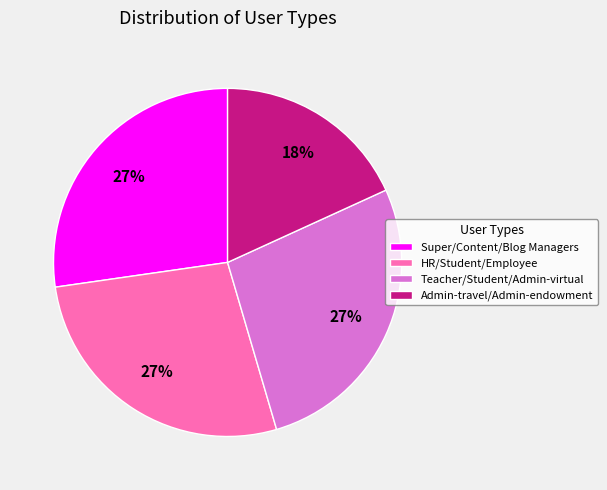

What is the ratio of the value at Teacher/Student/Admin-virtual to the value at HR/Student/Employee?

1.0